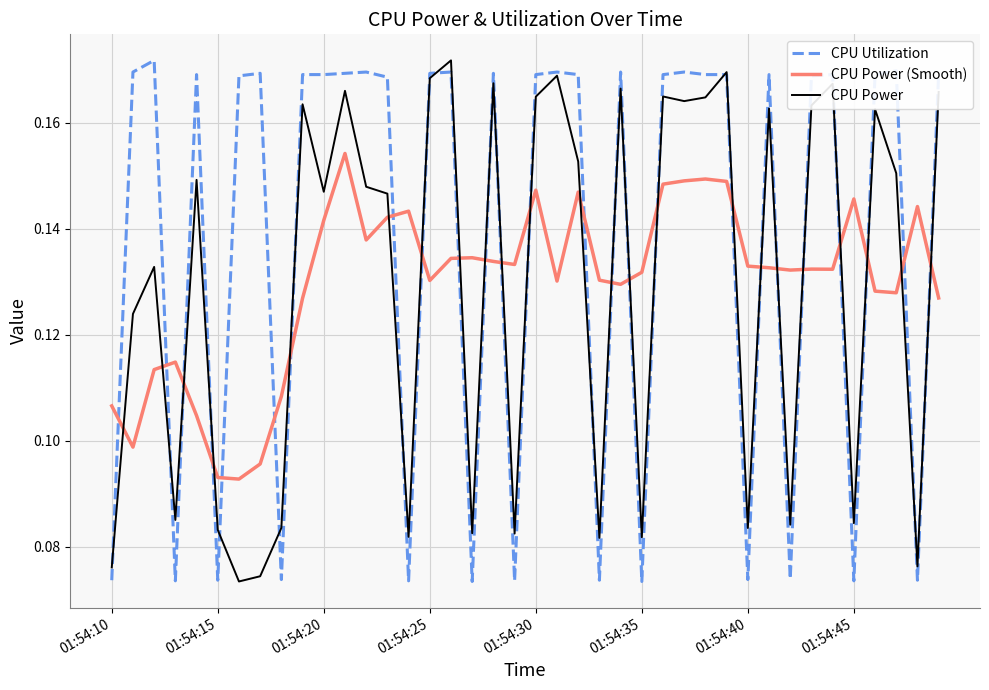

Which series has the largest total across all categories?

CPU Utilization